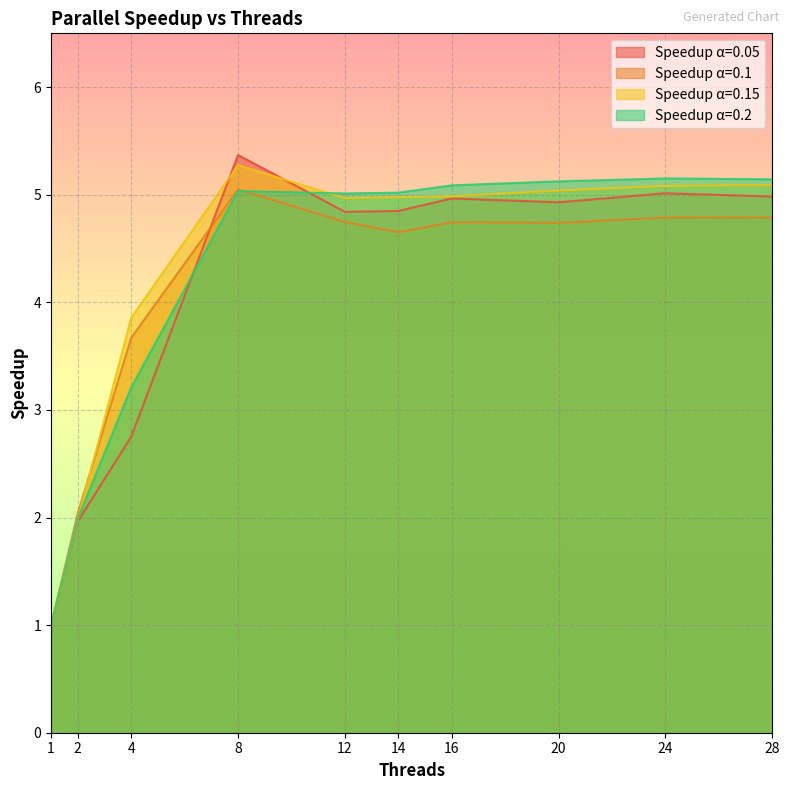

Is the value of Speedup 0.2 at 12 greater than the value of Speedup 0.1 at 2?

Yes